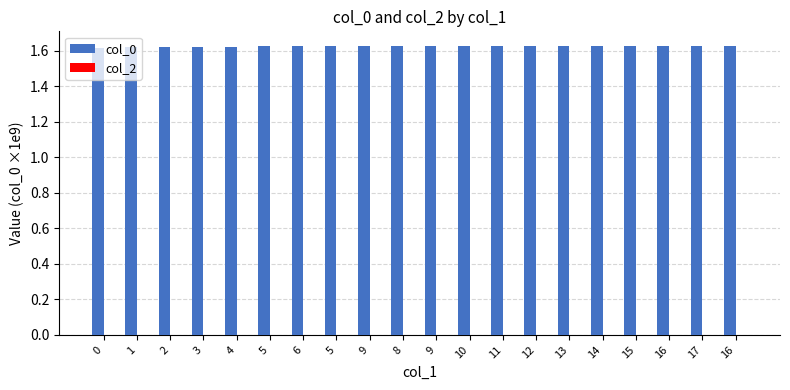

Count the number of categories in the chart.

20